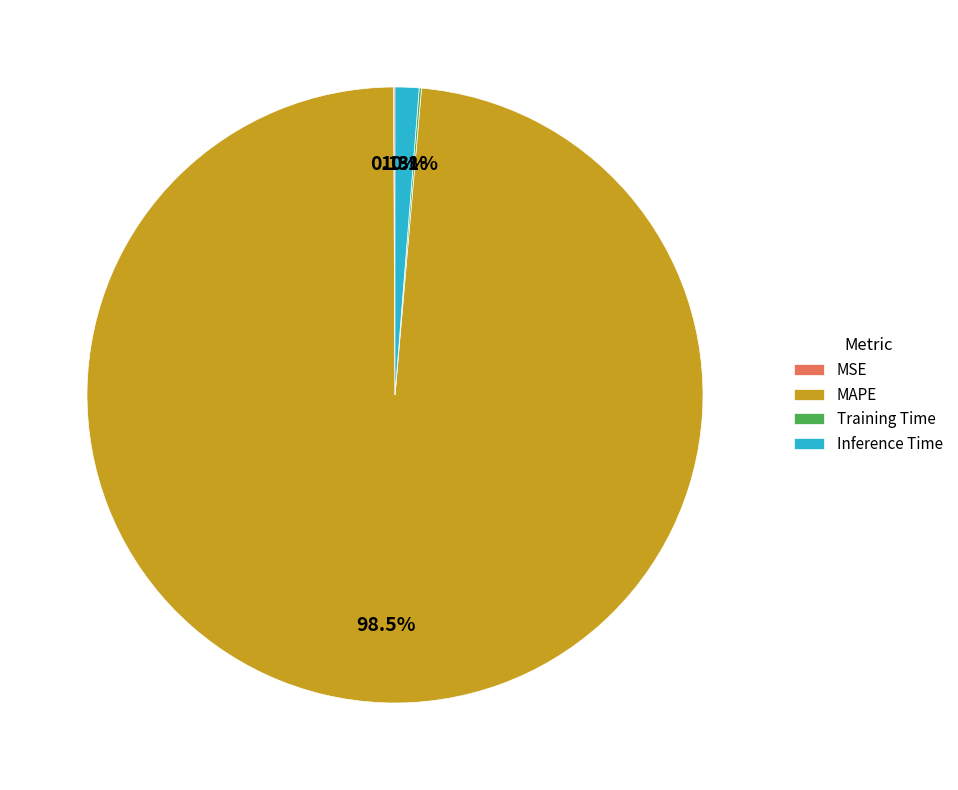

Which category has the biggest portion of the pie?

MAPE